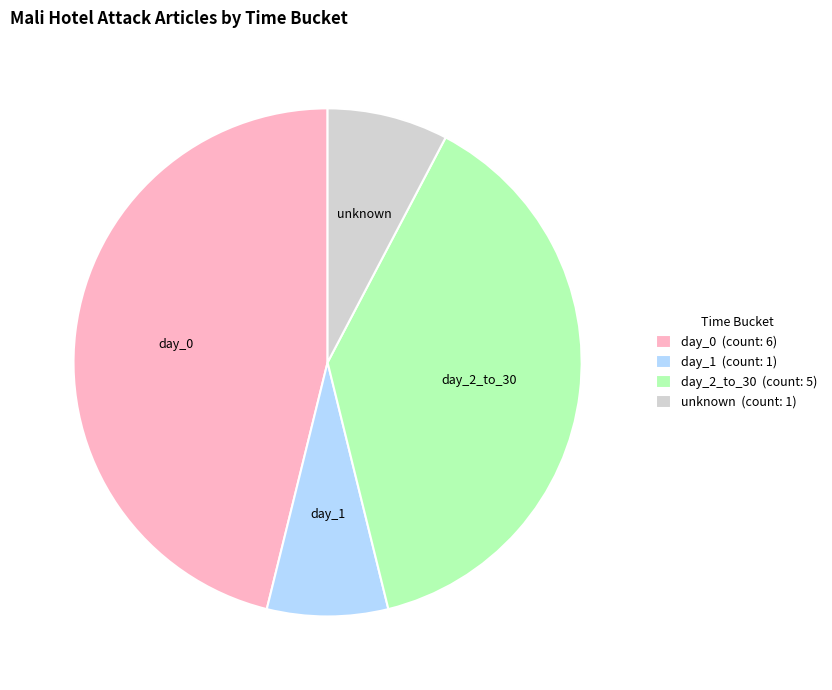

Does day_0 represent more than half of the total?

No